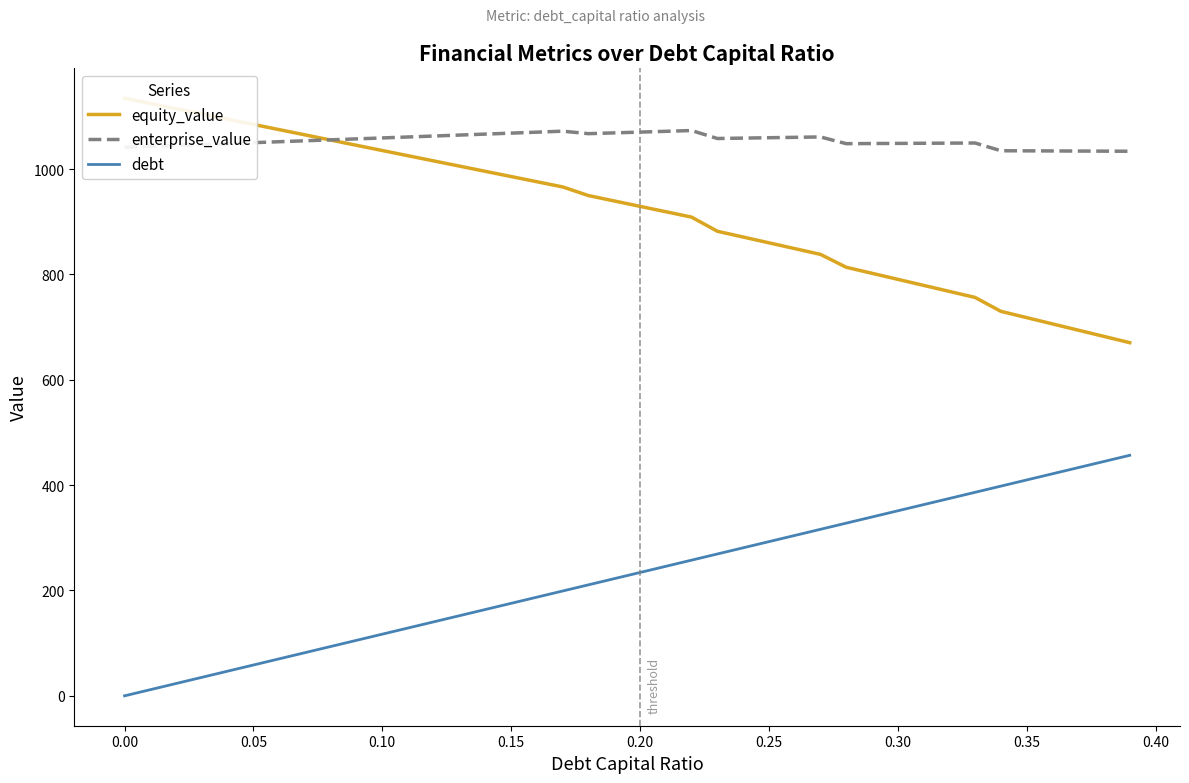

Reading left to right, list all the values displayed in this chart.

equity_value: 1134.4	1124.4	1114.5	1104.5	1094.6	1084.7	1074.7	1064.8	1054.9	1045.0	1035.1	1025.2	1015.3	1005.4	995.6	985.7	975.8	966.0	949.6	939.3	929.1	918.9	908.7	881.8	870.9	859.9	848.9	838.0	813.5	802.1	790.6	779.1	767.7	756.2	729.8	717.9	706.0	694.1	682.2	670.3
enterprise_value: 1041.2	1042.9	1044.7	1046.5	1048.2	1050.0	1051.8	1053.6	1055.4	1057.2	1059.0	1060.8	1062.6	1064.4	1066.3	1068.1	1069.9	1071.8	1067.1	1068.6	1070.1	1071.5	1073.0	1057.9	1058.6	1059.4	1060.1	1060.9	1048.1	1048.4	1048.6	1048.9	1049.1	1049.4	1034.7	1034.5	1034.3	1034.1	1033.9	1033.7
debt: 0.0	11.7	23.4	35.1	46.8	58.5	70.2	81.9	93.7	105.4	117.1	128.8	140.5	152.2	163.9	175.6	187.3	199.0	210.7	222.4	234.1	245.8	257.6	269.3	281.0	292.7	304.4	316.1	327.8	339.5	351.2	362.9	374.6	386.3	398.0	409.7	421.5	433.2	444.9	456.6